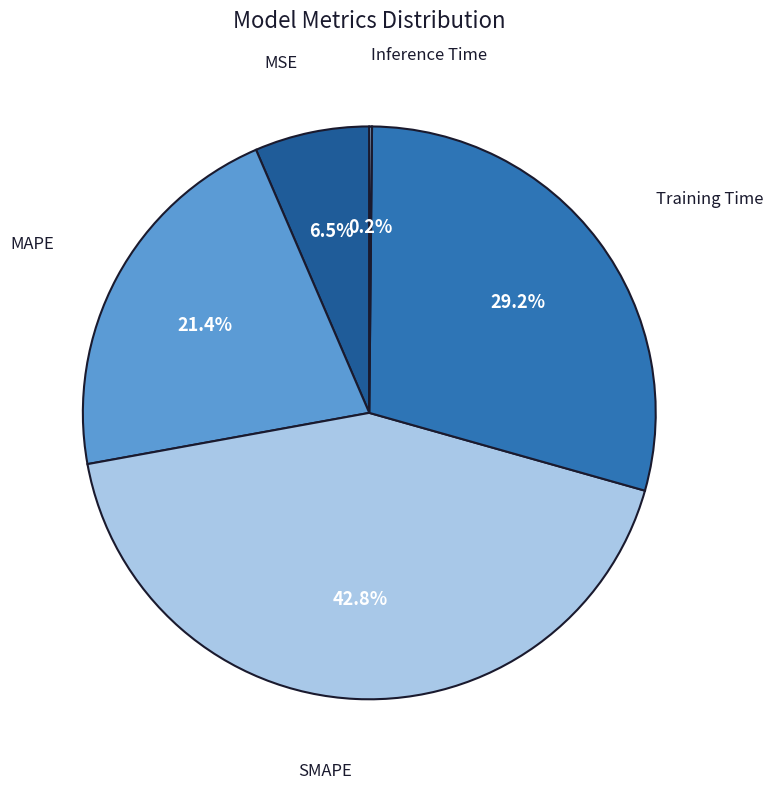

Approximately how many times larger is the value at MAPE compared to SMAPE?

0.5